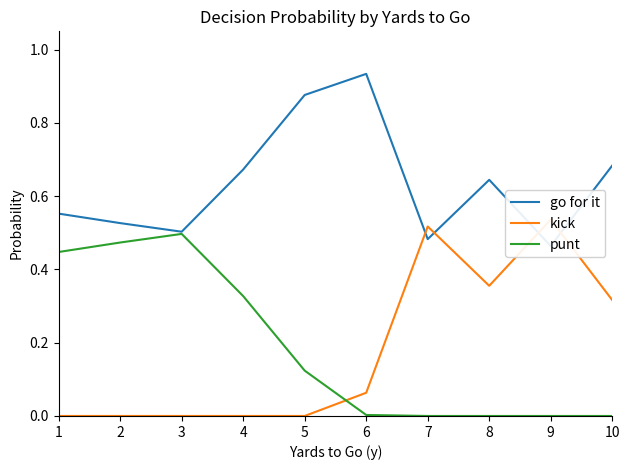

What is the sum of the kick values at 4 and 10?

0.3